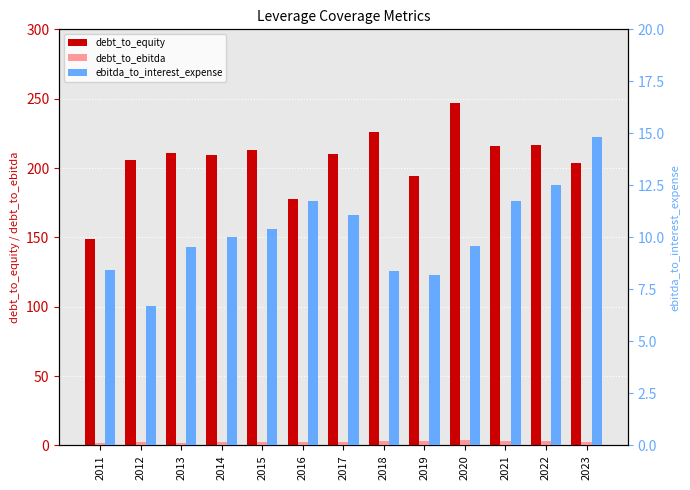

What is the value of the debt_to_equity bar at the 4th from the left?

209.6